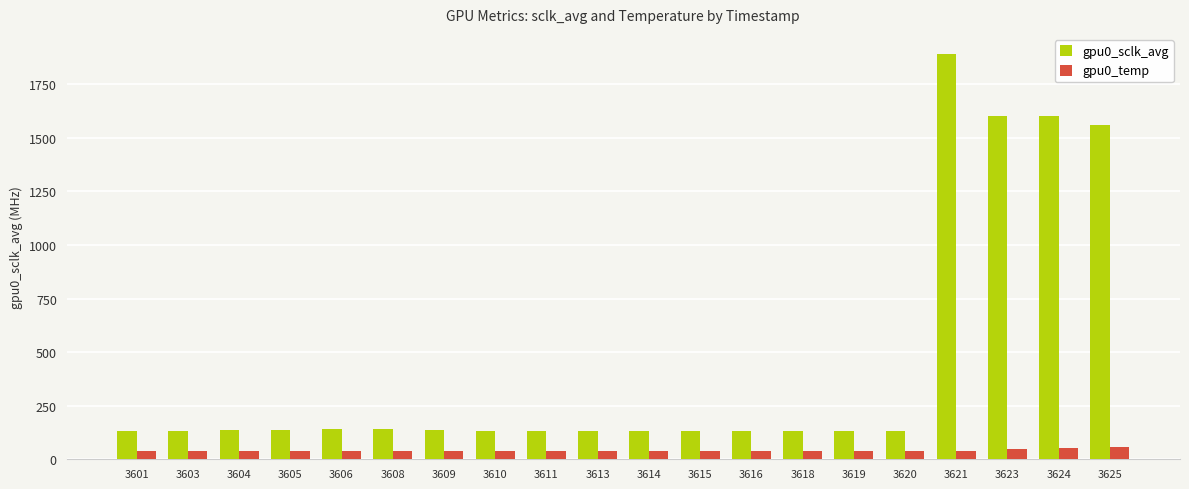

At which label is gpu0_sclk_avg closest to 1011?

3625